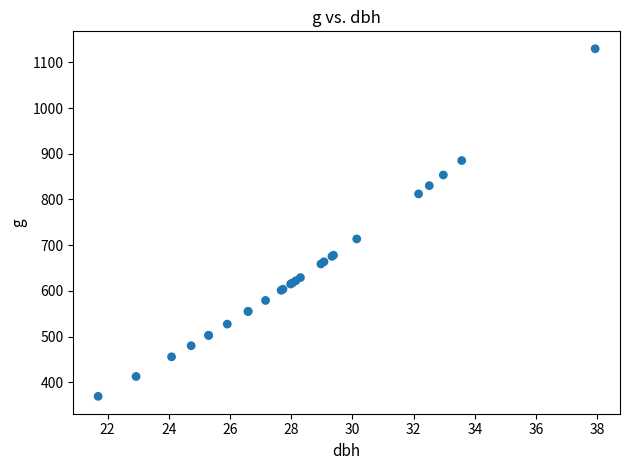

What Y value in the scatter plot is closest to 749?

713.7